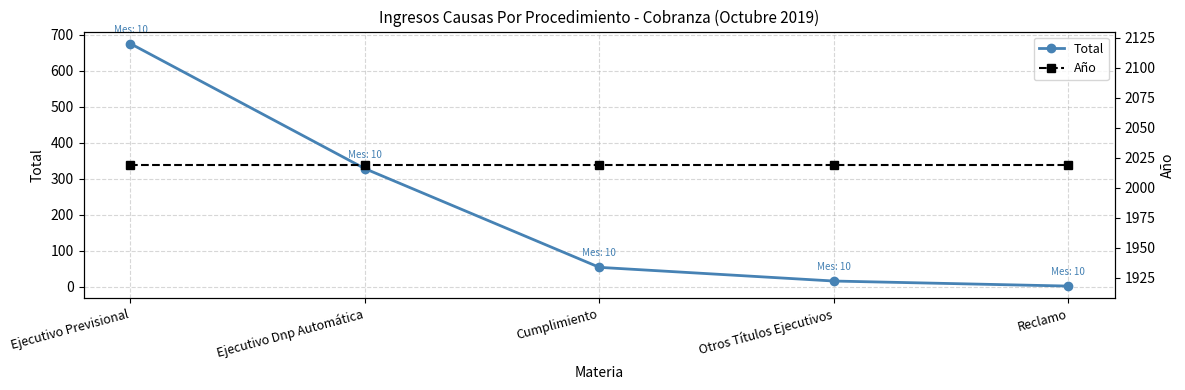

Reading left to right, extract all data points from this chart.

Total: 675	328	54	16	2
Año: 2019	2019	2019	2019	2019